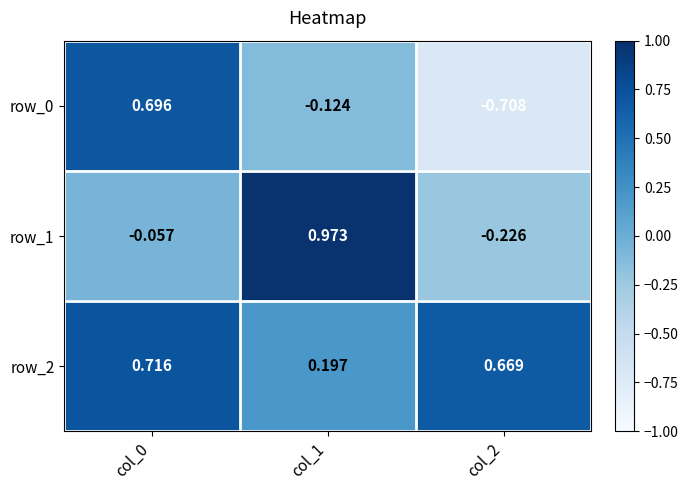

Is the value of row_0 at col_2 greater than the value of row_1 at col_1?

No